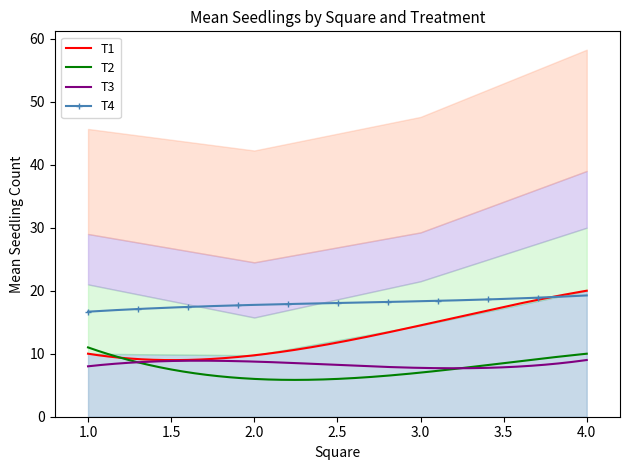

Between which two adjacent categories do T2 and T3 first intersect?

1 and 2